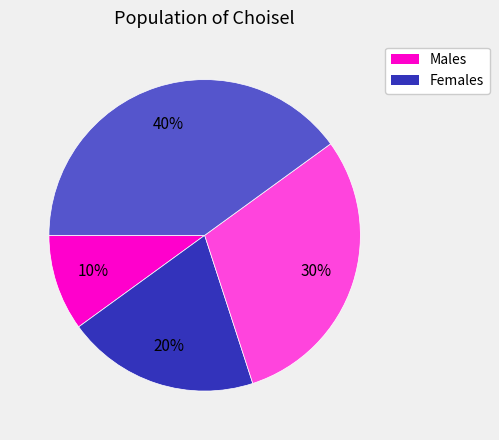

To the nearest percent, what is the average slice percentage?

25%